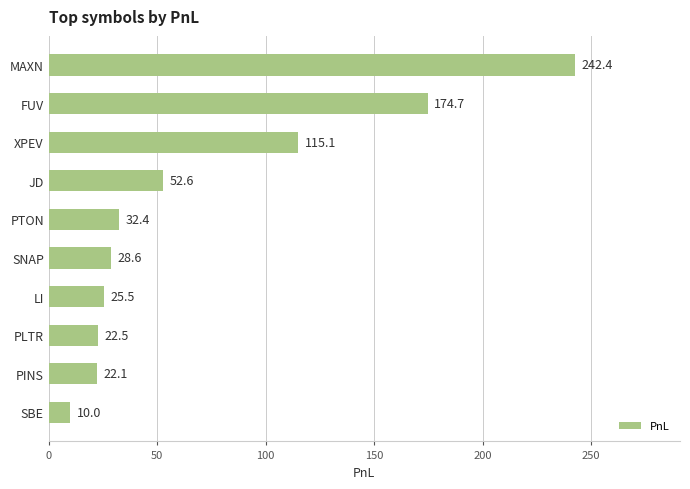

Approximately how many times larger is the value at SBE compared to PINS?

0.5